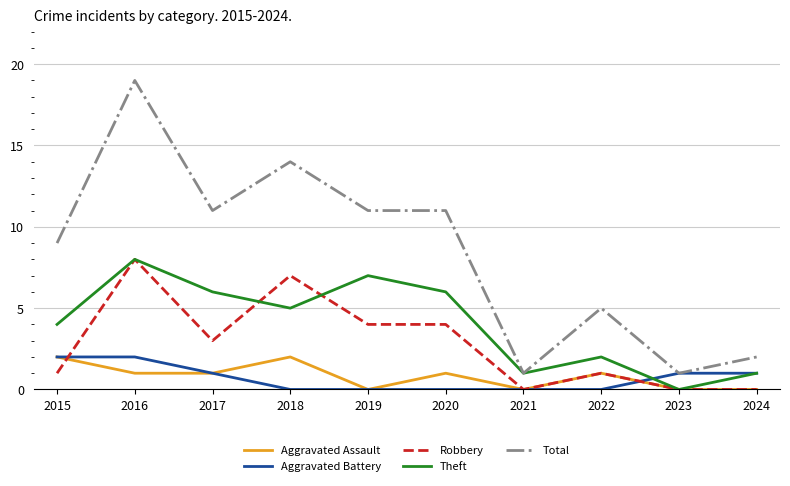

How many Aggravated Battery values are between 0 and 1?

8